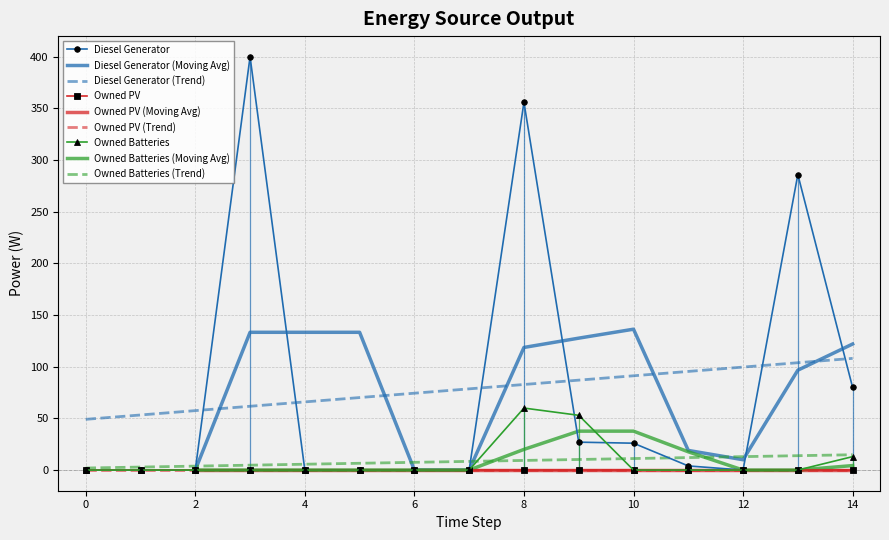

Reading left to right, extract all data points from this chart.

Diesel Generator: 0=0	1=0	2=0	3=400	4=0	5=0	6=0	7=0	8=356	9=27	10=26	11=4	12=0	13=286	14=80
Owned Batteries: 0=0	1=0	2=0	3=0	4=0	5=0	6=0	7=0	8=60	9=53	10=0	11=0	12=0	13=0	14=13